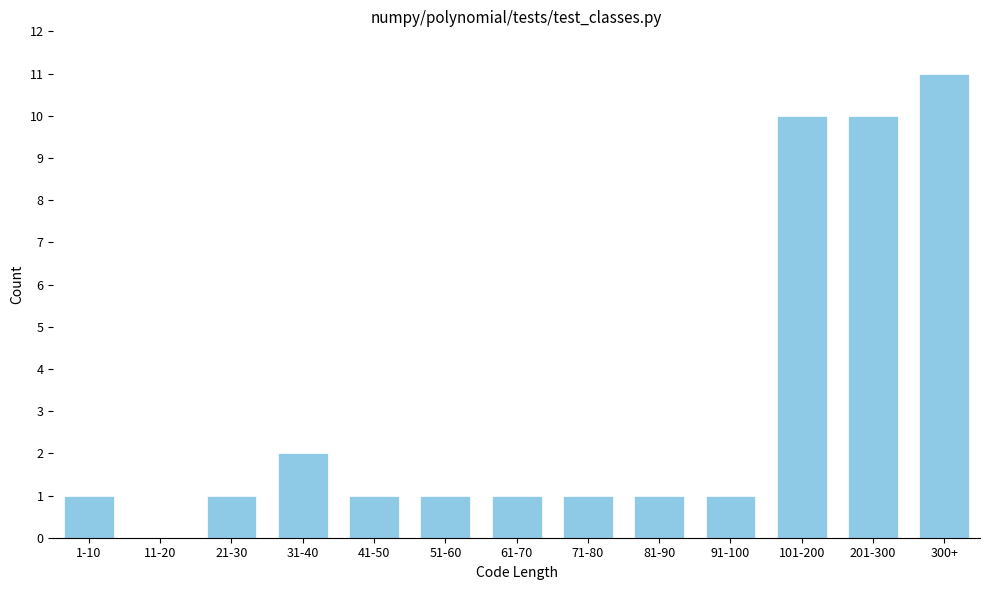

Reading right to left, extract all data points from this chart.

300+=11	201-300=10	101-200=10	91-100=1	81-90=1	71-80=1	61-70=1	51-60=1	41-50=1	31-40=2	21-30=1	11-20=0	1-10=1